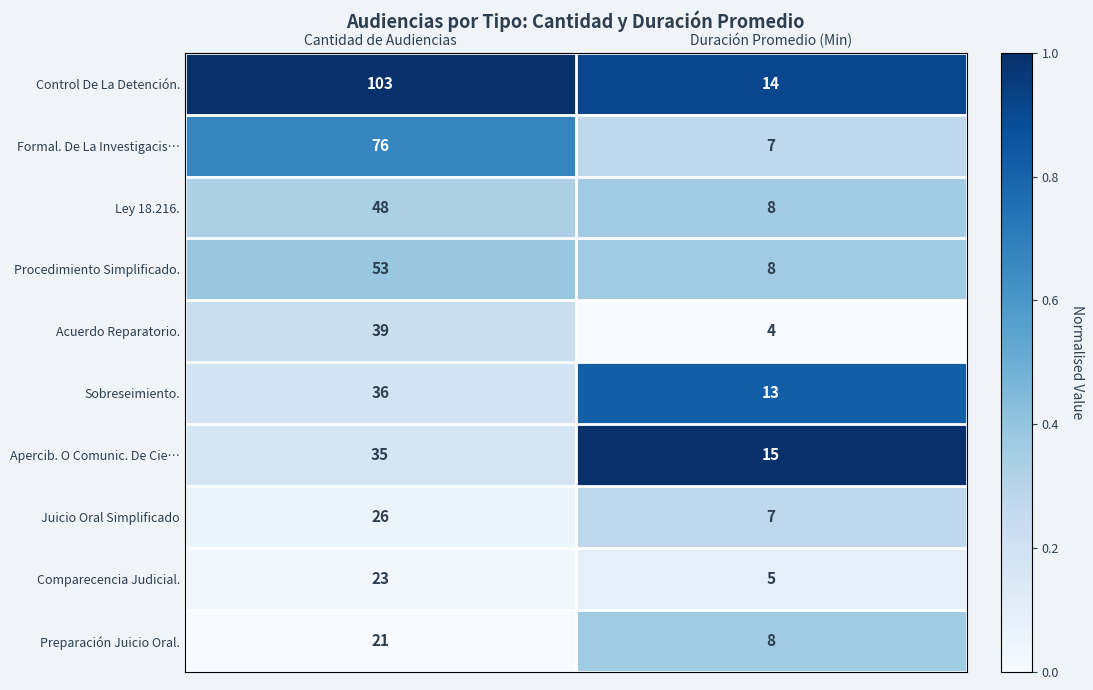

What is the sum of all Juicio Oral Simplificado values?

33